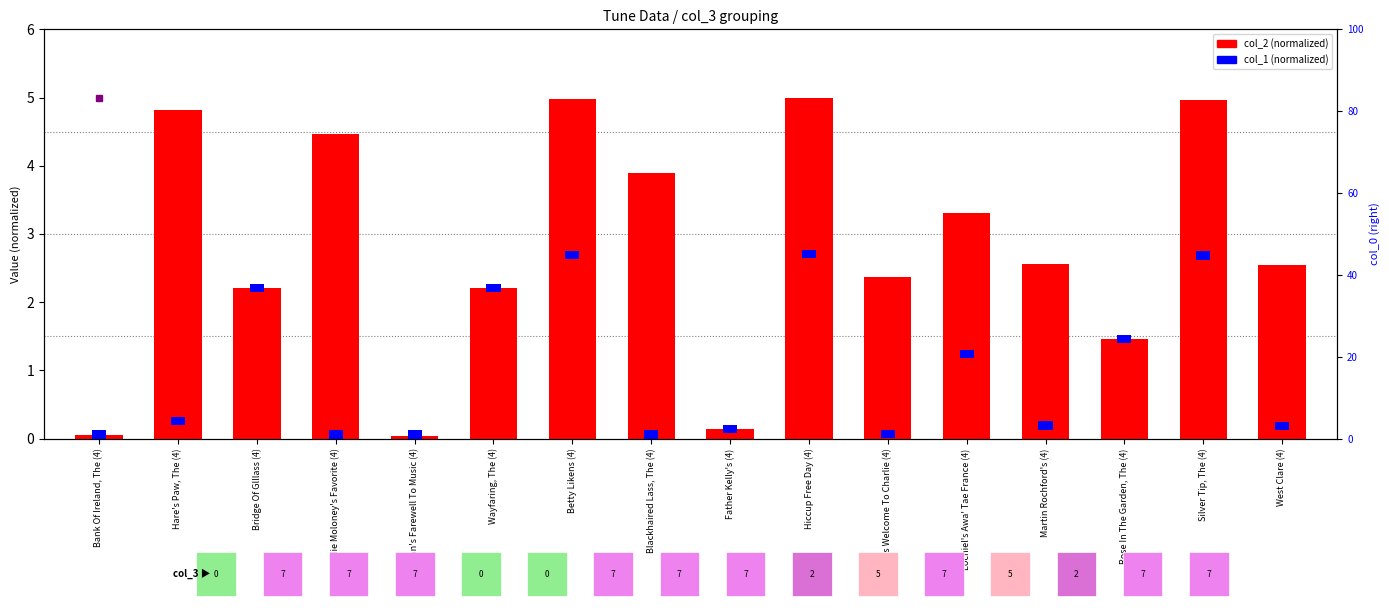

Which series has the largest range (max minus min)?

col_2 (normalized)